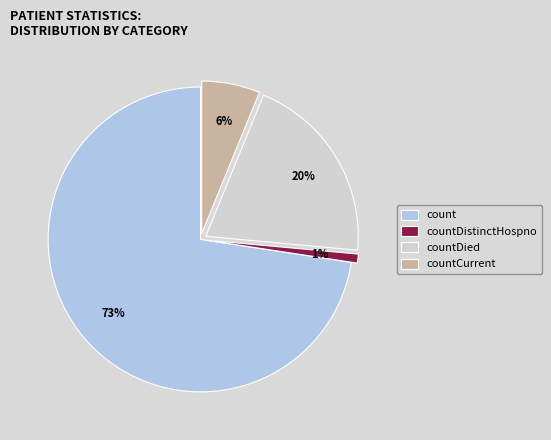

Between countDied and count, which is larger?

count